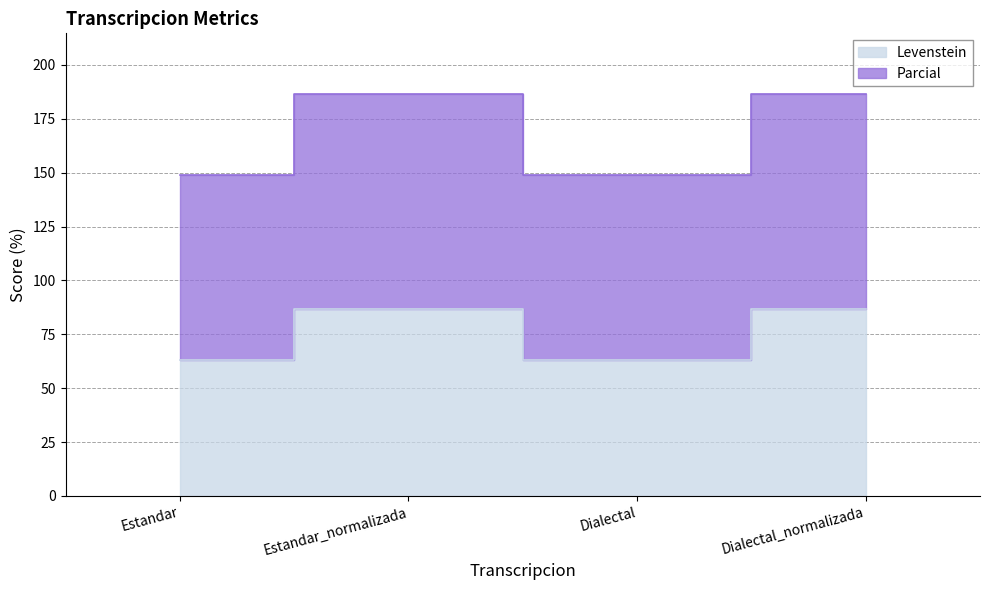

At which label does Levenstein first exceed 86?

Estandar_normalizada